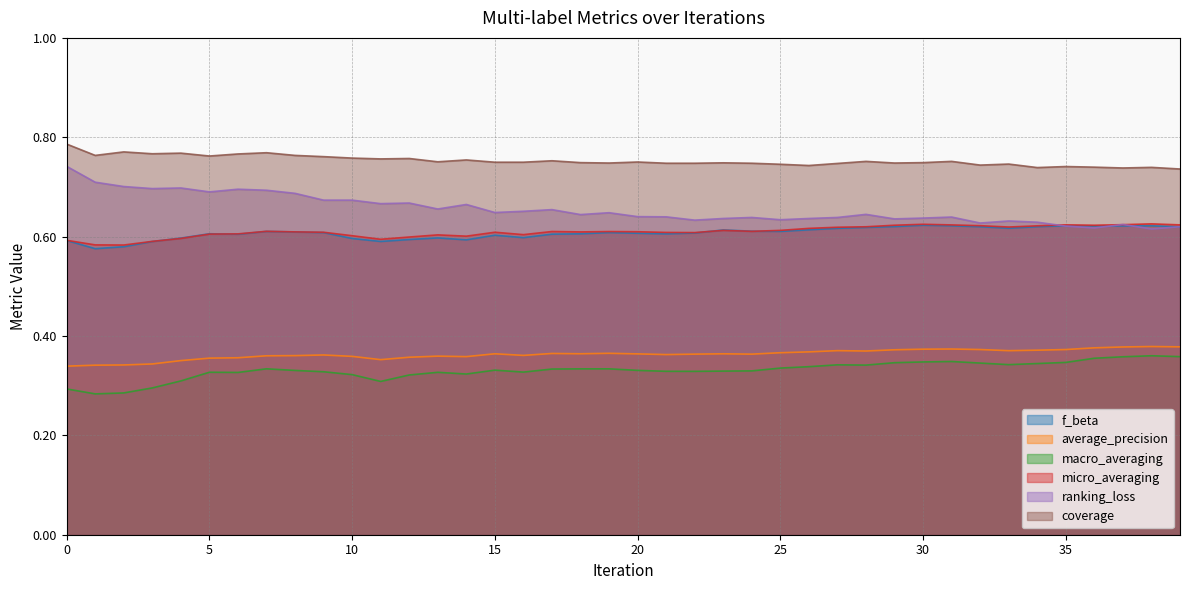

Which has a higher value, 16 or 37?

37